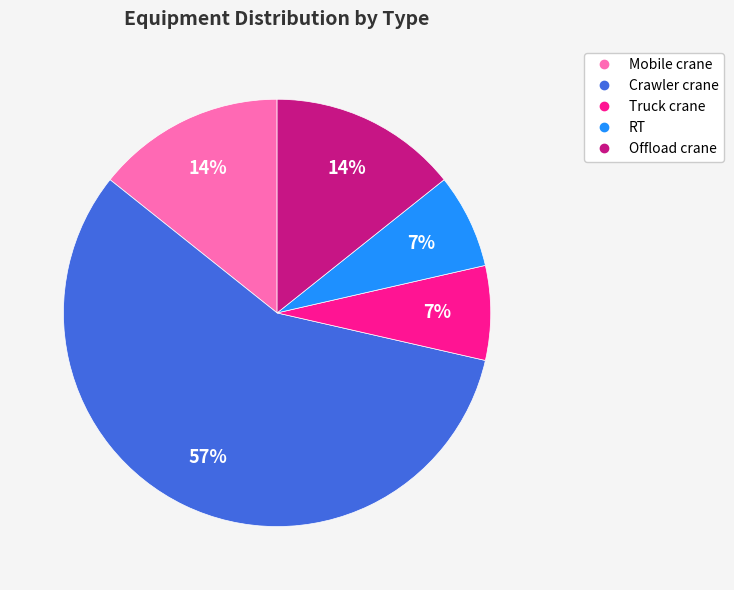

What is the largest slice in the pie chart?

Crawler crane